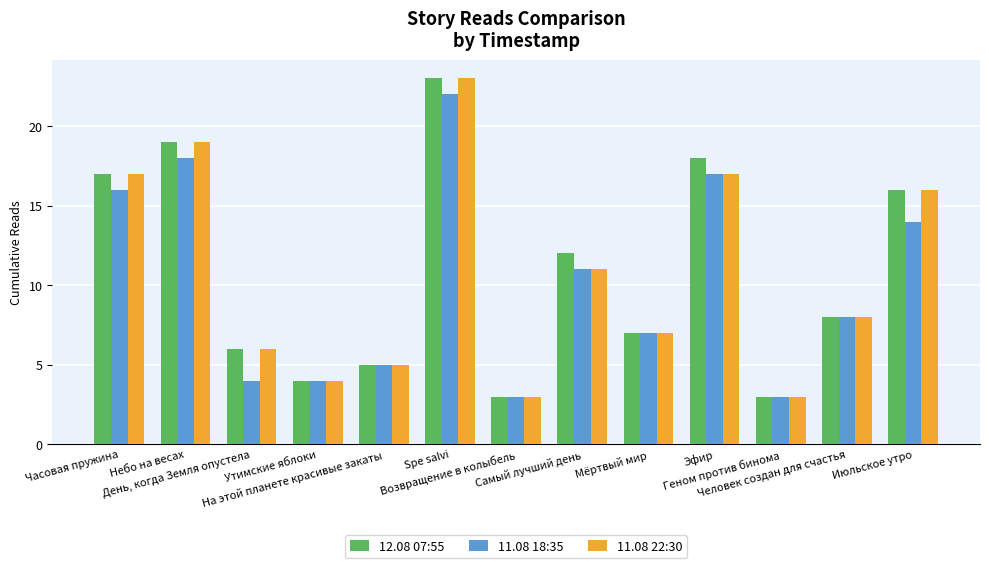

What is the smallest value displayed?

3